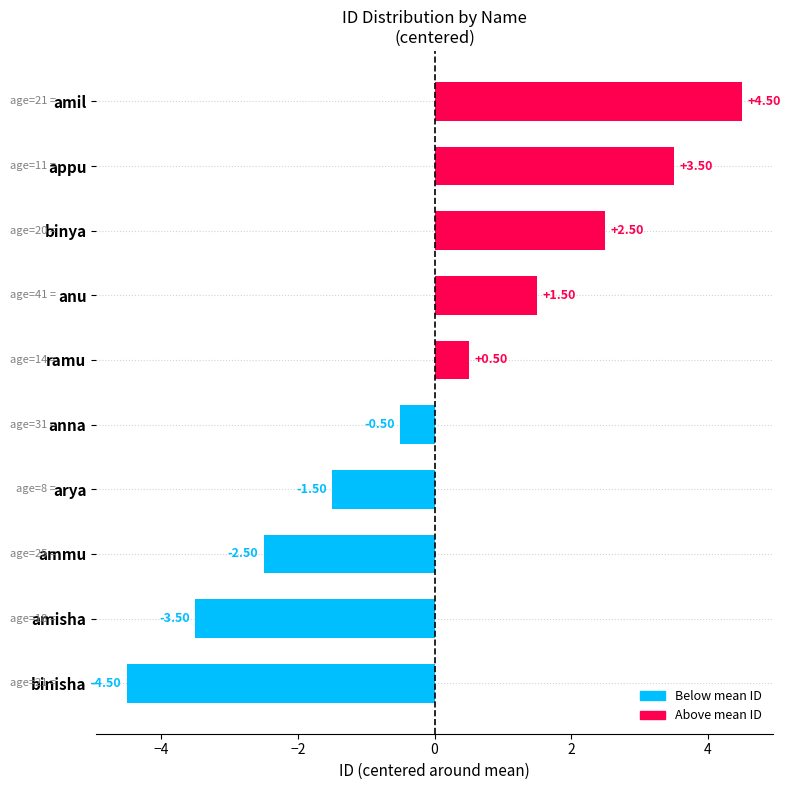

How many data points are above 0?

5